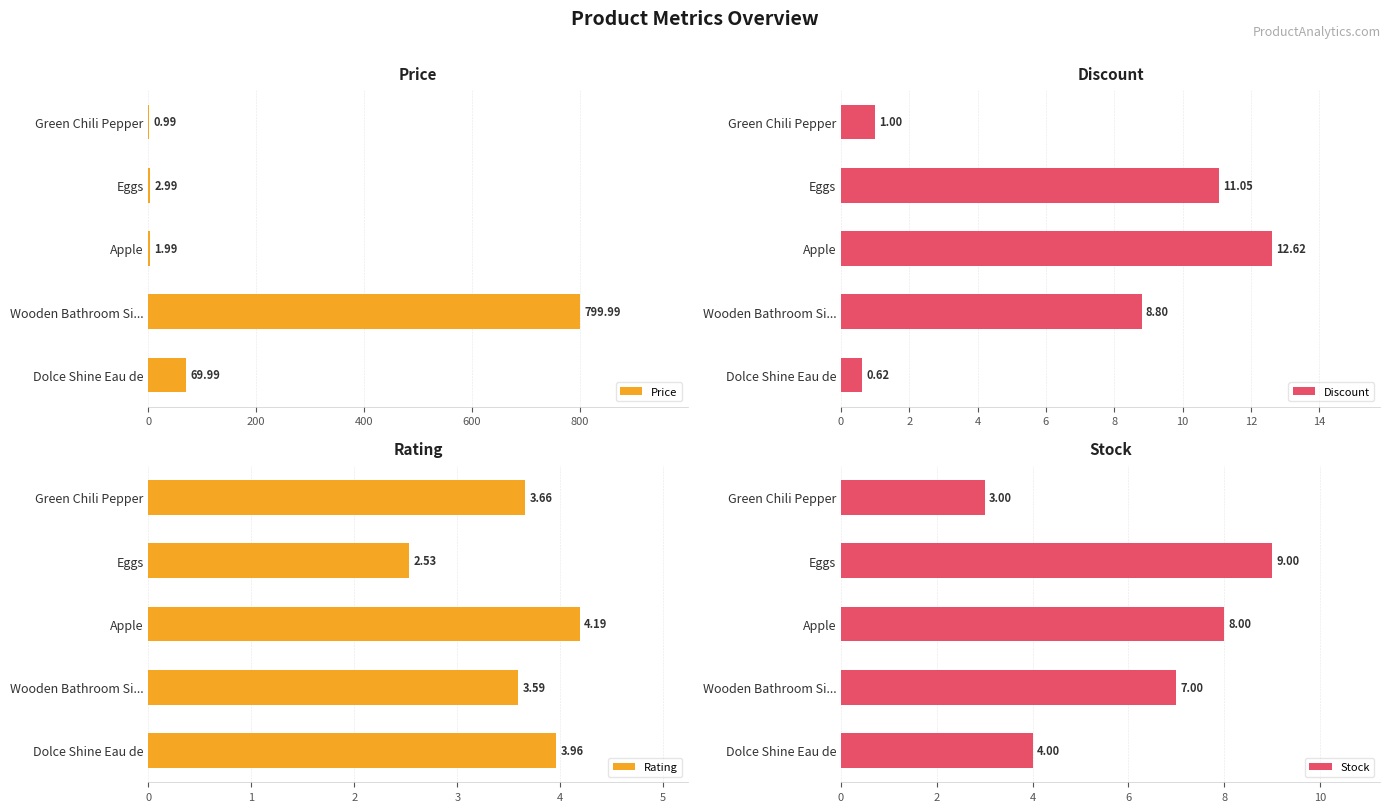

At which label is Price closest to 400?

Dolce Shine Eau de